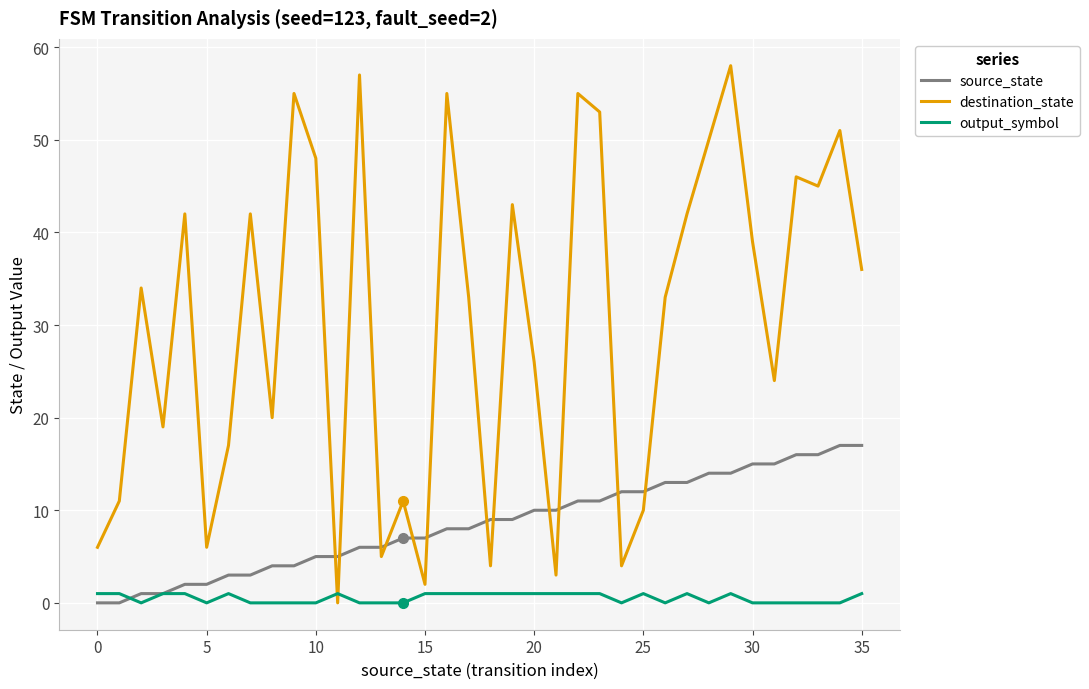

Which series has the largest range (max minus min)?

destination_state